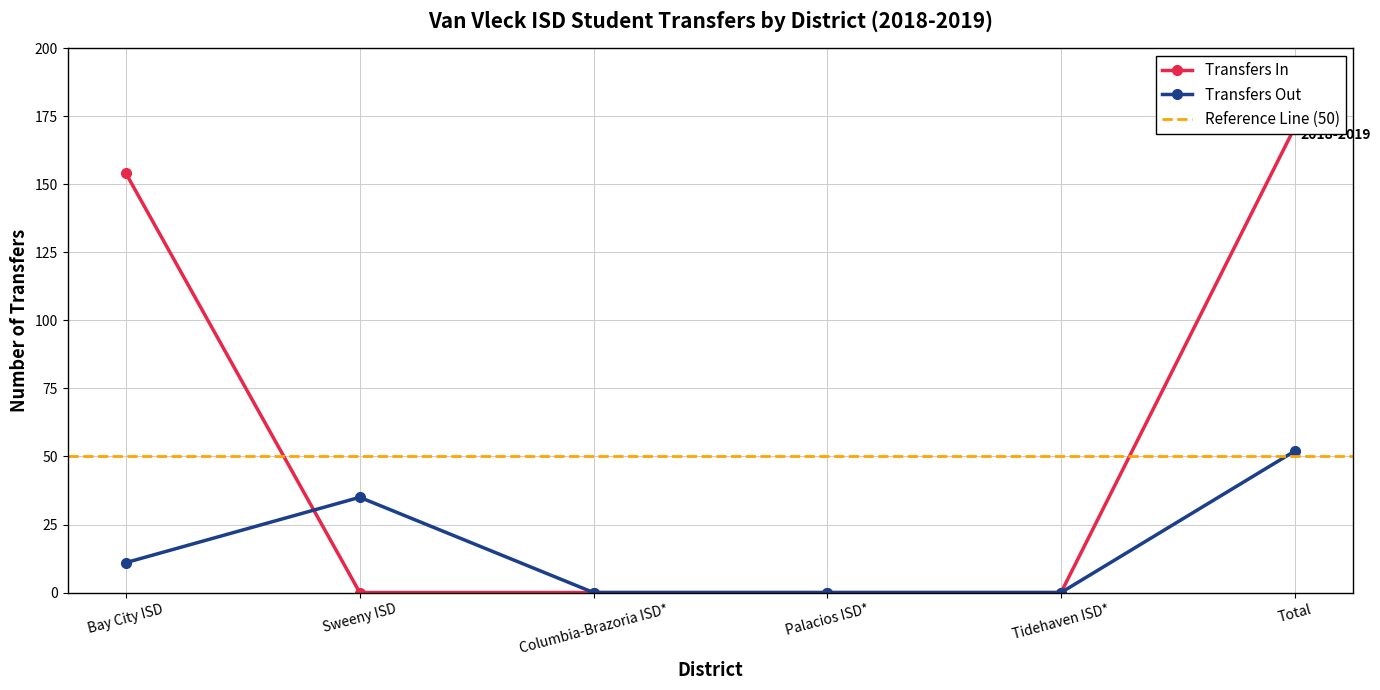

True or false: Transfers Out has more than 0 points higher than both neighbors.

True